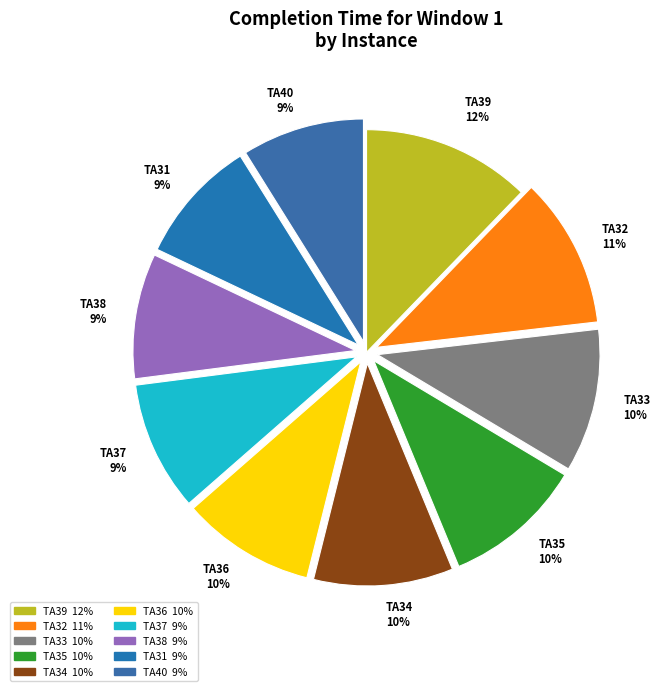

What is the smallest slice in the pie chart?

TA40